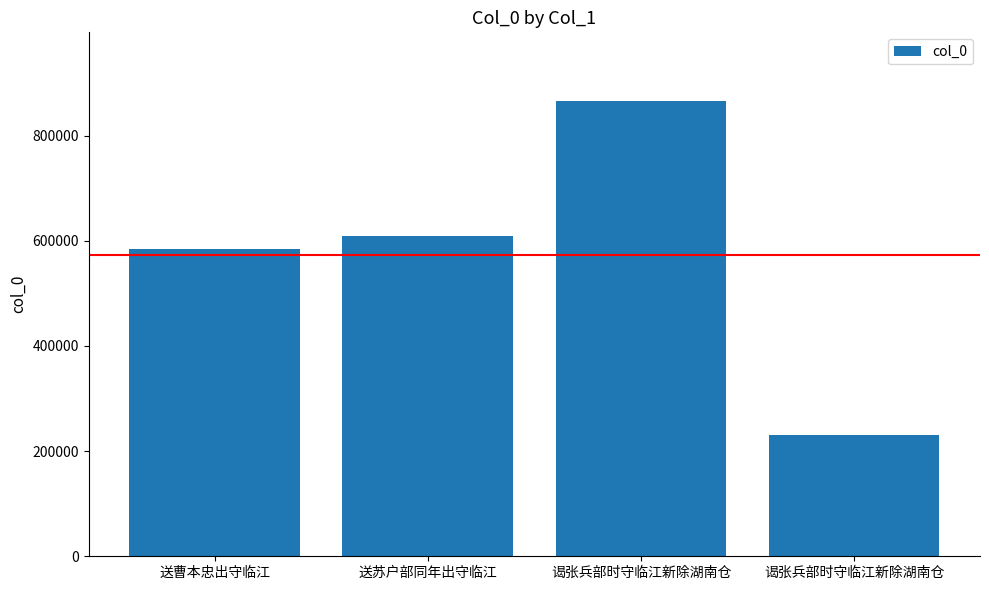

The chart shows a value of 866320 at 谒张兵部时守临江新除湖南仓. True or false?

True